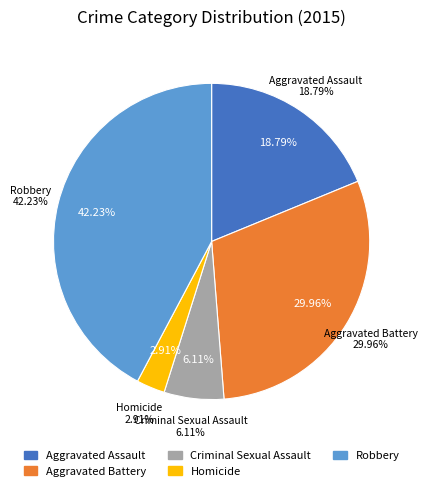

Count the number of slices in the pie.

5